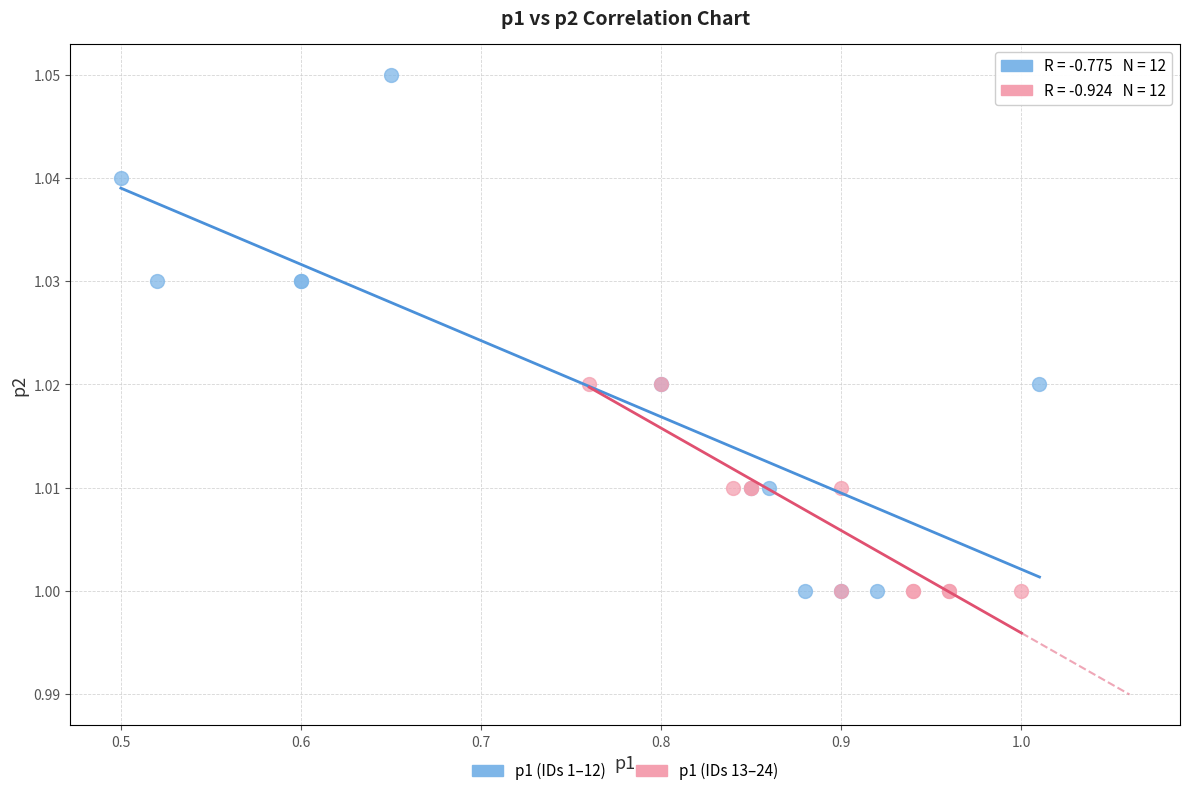

Which series has the widest spread of Y values?

p1 (IDs 1–12)